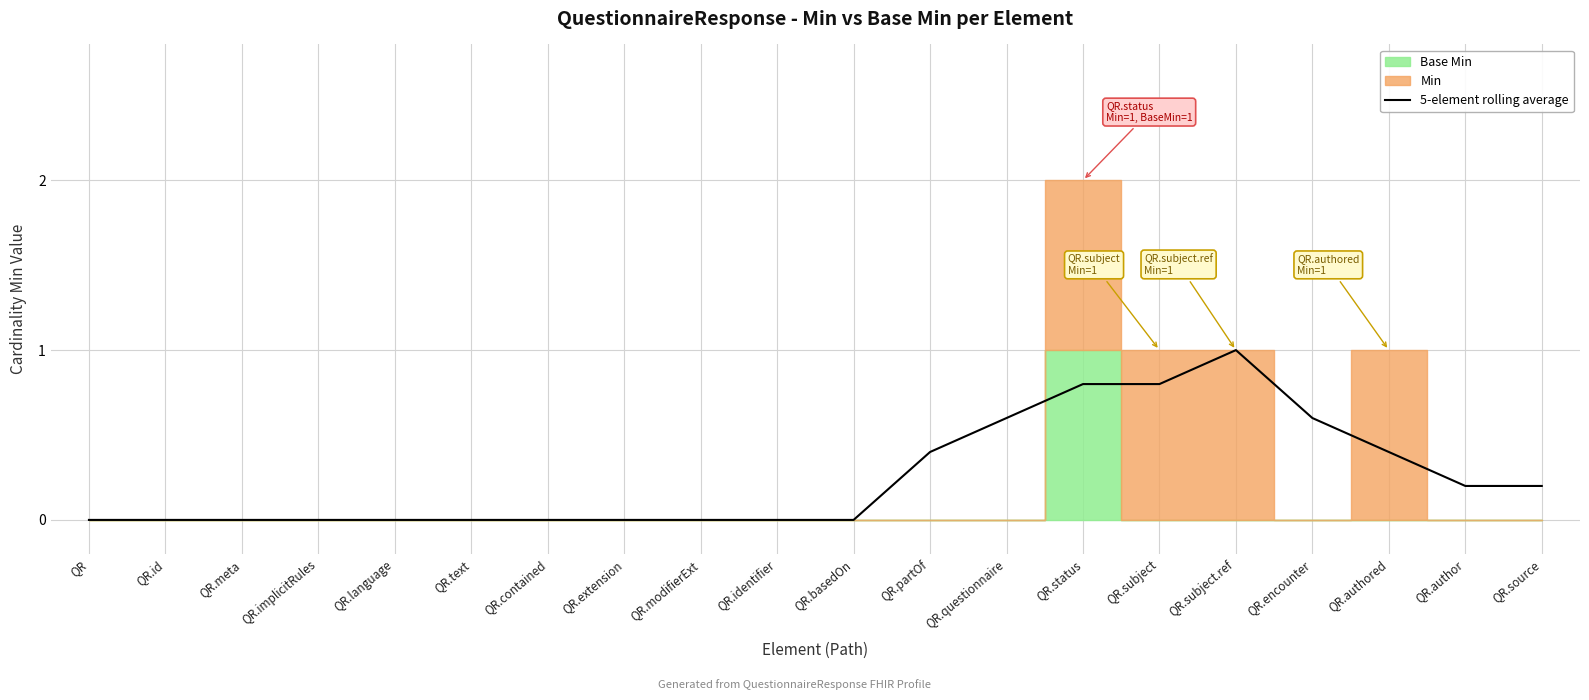

What is the change in value from QR.implicitRules to QR.partOf?

+0.4